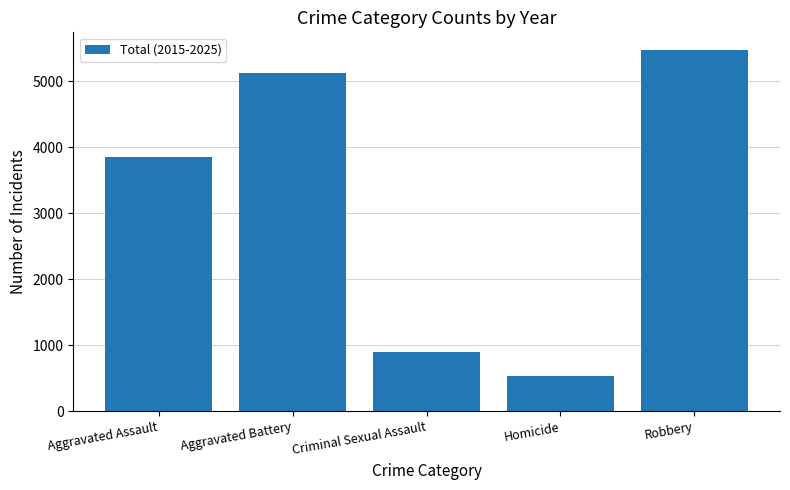

Where is the data nearest to the value 3002?

Aggravated Assault